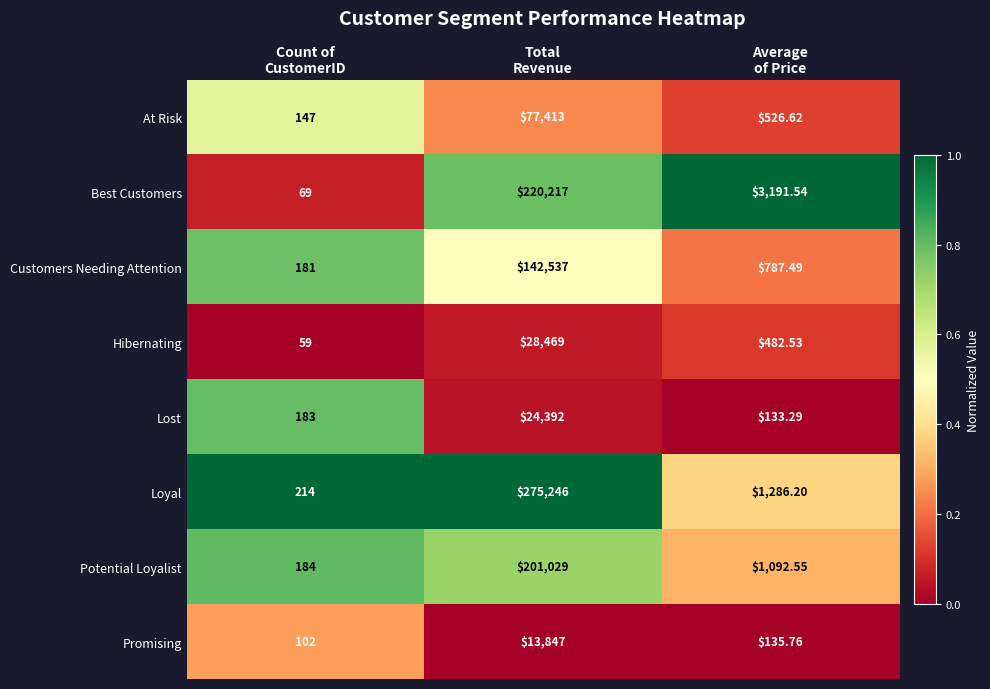

Which series has the largest range (max minus min)?

Loyal